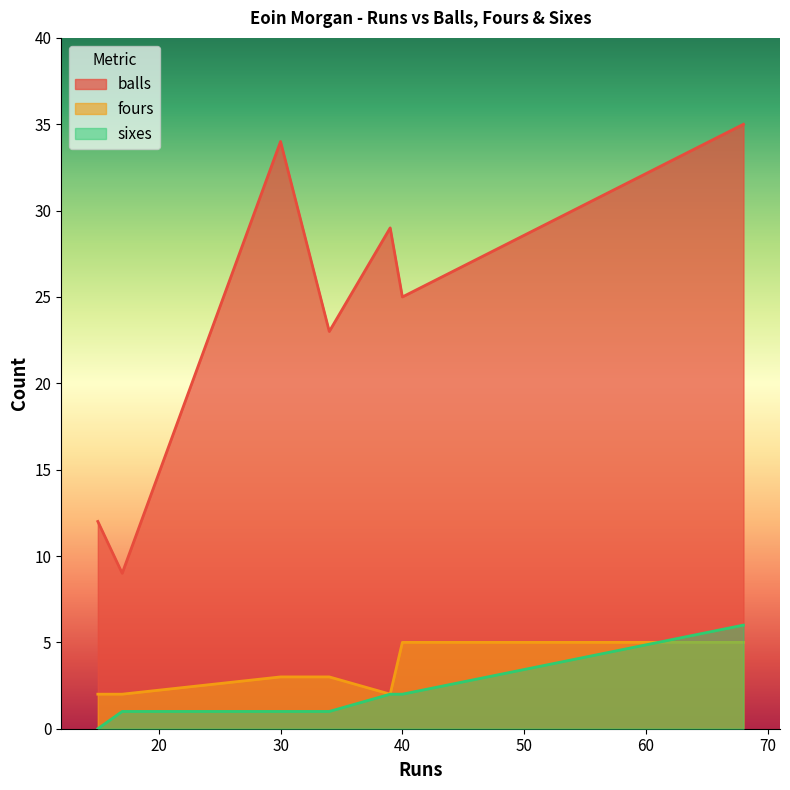

What is the label of the 6th point from the right?

17